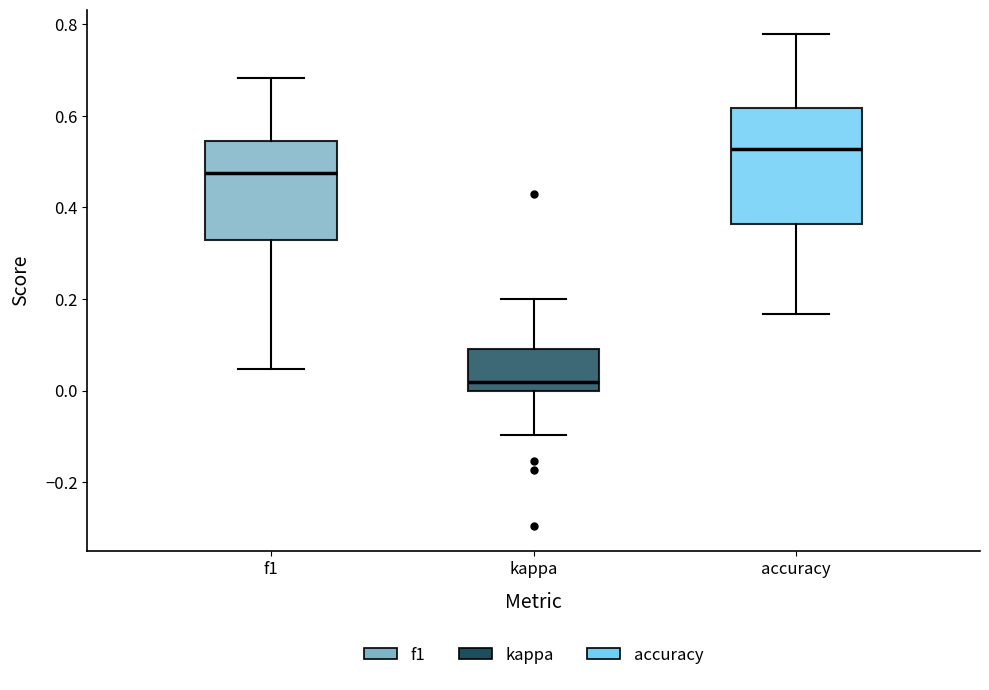

Reading left to right, transcribe this box plot: for each box, give where its median line is, the range the box spans, and where its two whiskers end, as read against the y-axis. The values are not printed on the chart, so give them approximately, as read against the axis.

f1: median 0.48, box 0.32 to 0.54, whiskers 0.04 to 0.68
kappa: median 0.02, box 0.00 to 0.08, whiskers -0.10 to 0.20
accuracy: median 0.52, box 0.36 to 0.62, whiskers 0.16 to 0.78